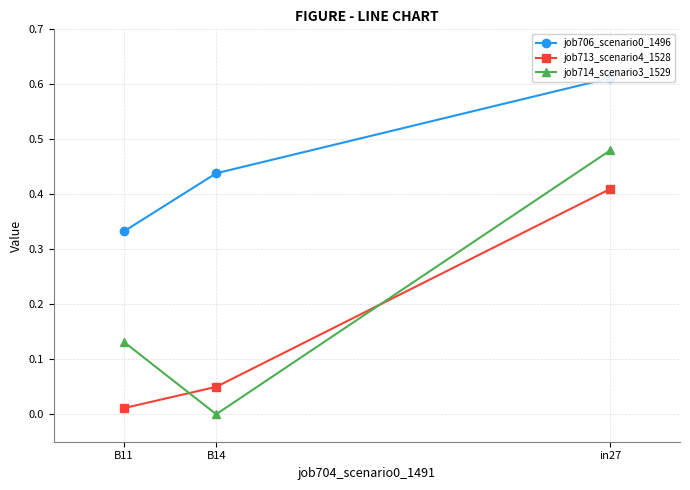

Which category has the highest value in the job713_scenario4_1528 series?

in27